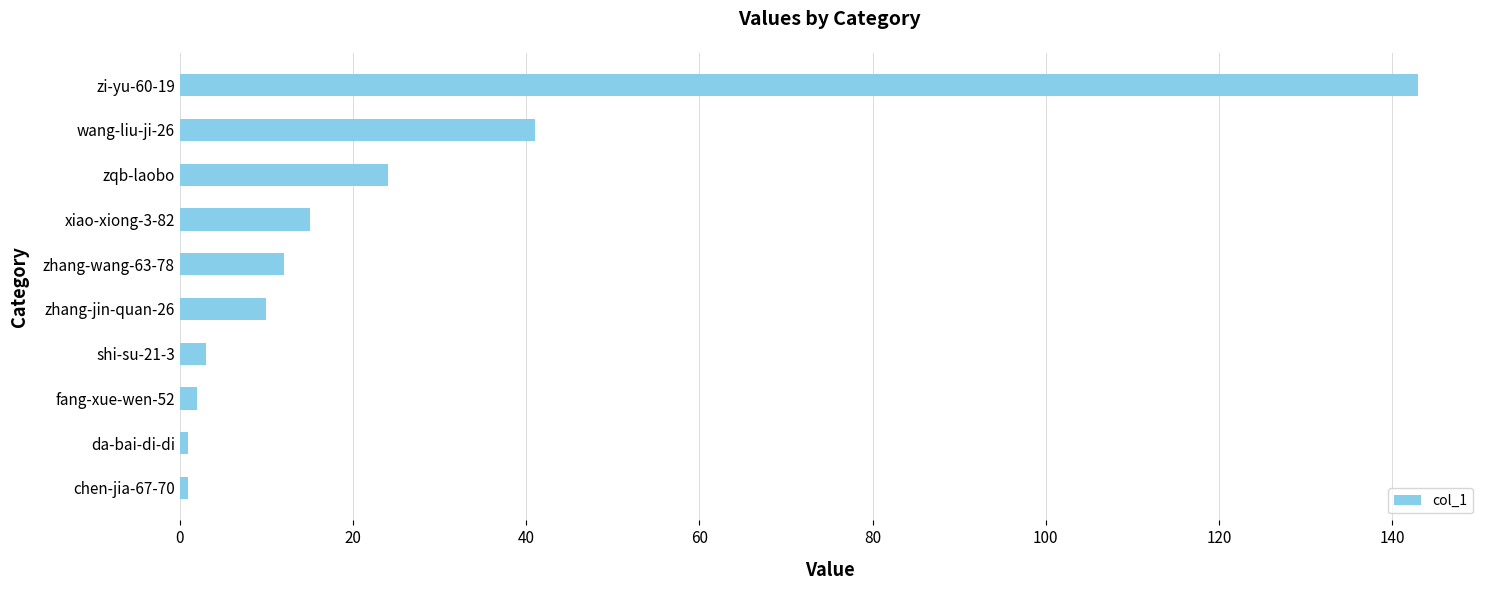

What is the average value?

25